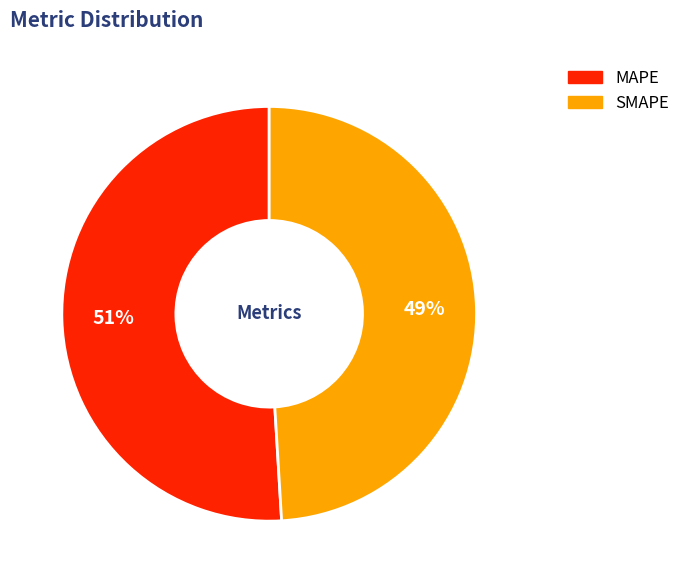

What is the smallest slice in the pie chart?

SMAPE